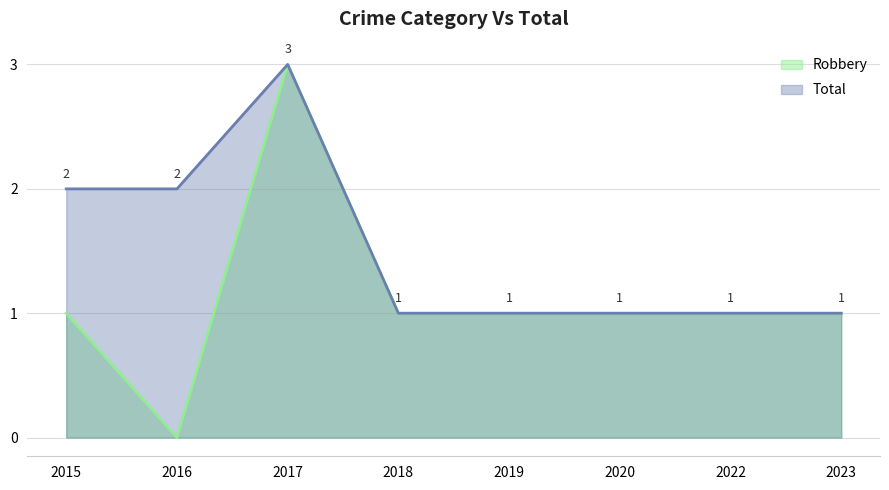

At which category does Robbery reach its first local peak?

2017